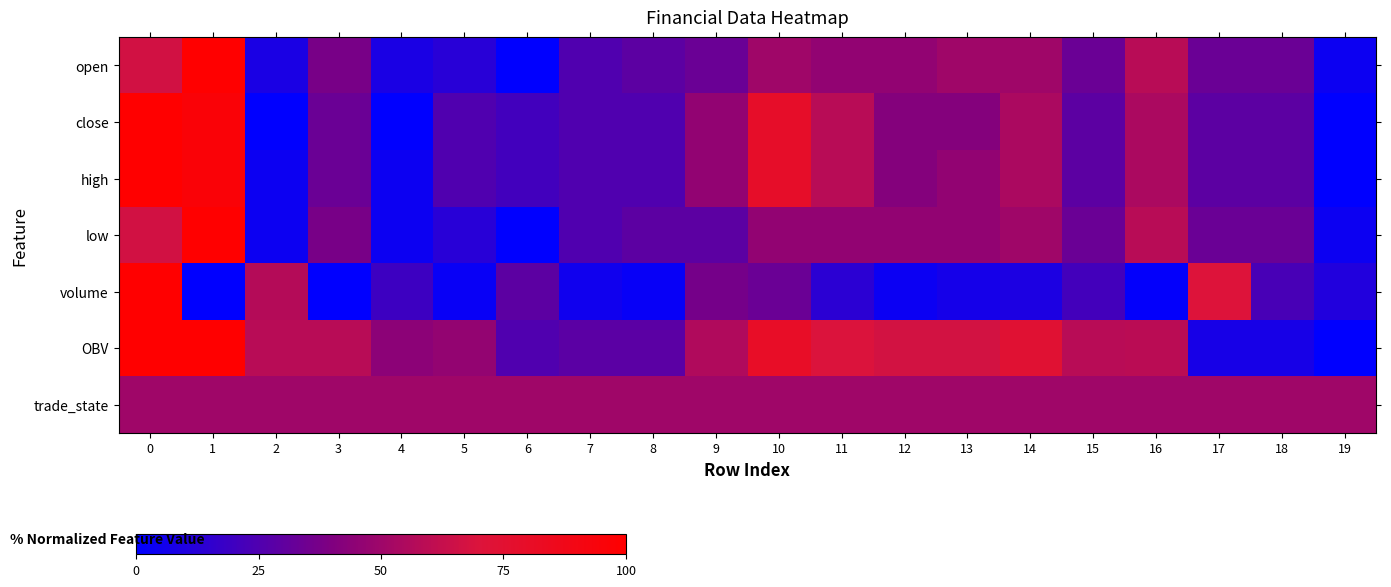

Which series has the widest spread of values?

open